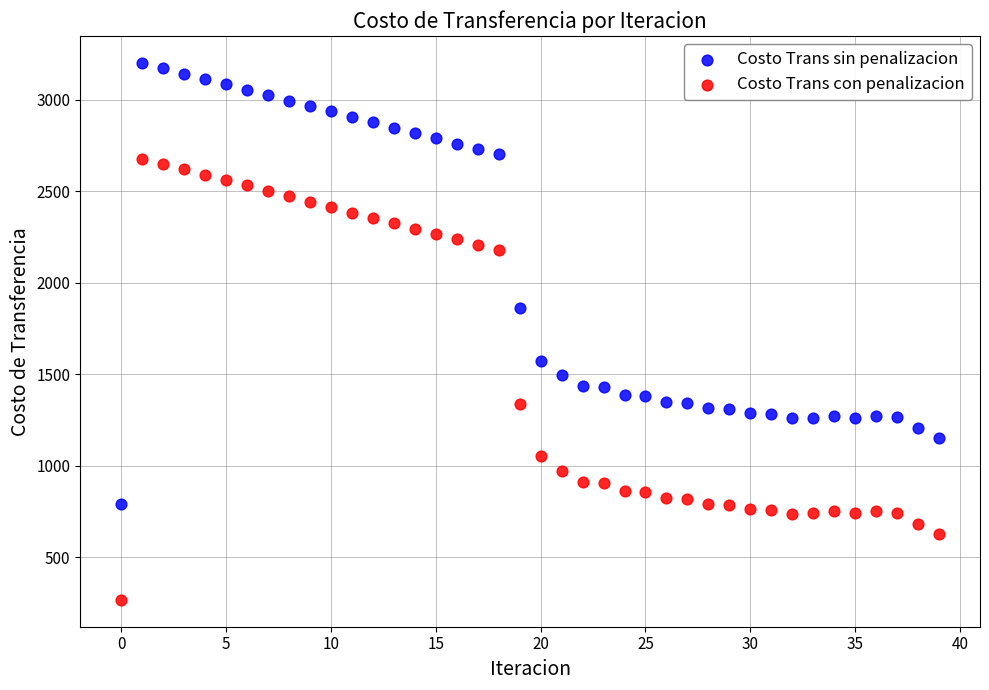

Which series reaches the maximum Y coordinate?

Costo Trans sin penalizacion